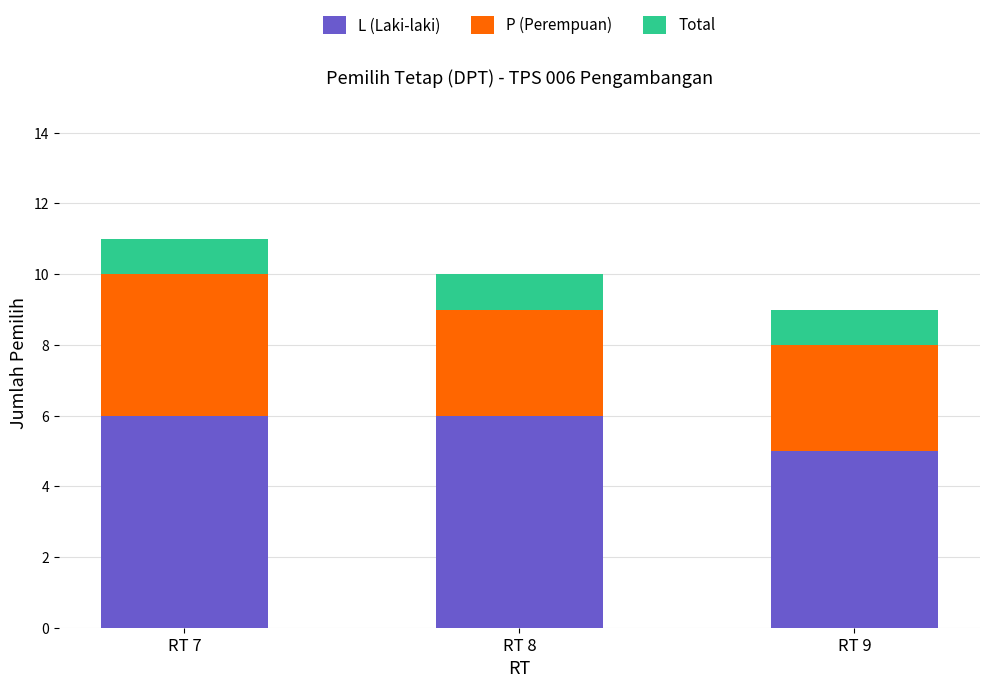

What is the total value across all series at RT 9?

9